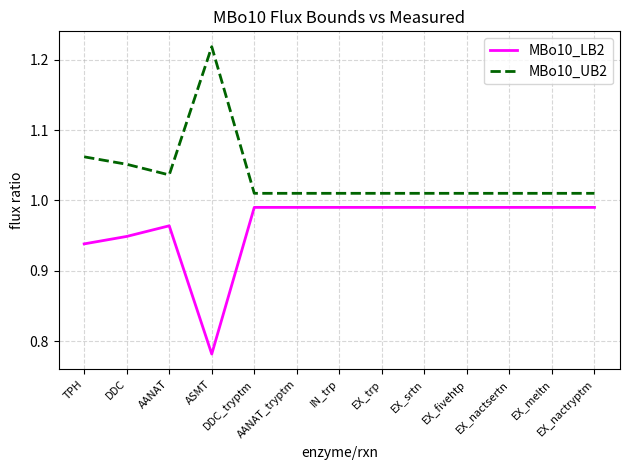

What are all the series names shown in the legend?

MBo10_LB2, MBo10_UB2